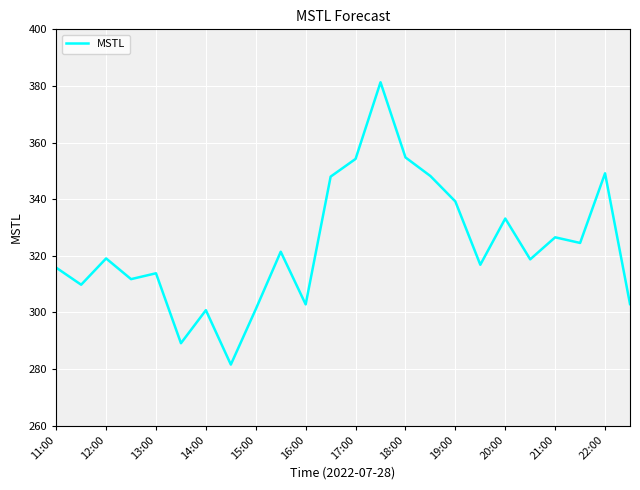

What is the smallest value displayed?

281.6